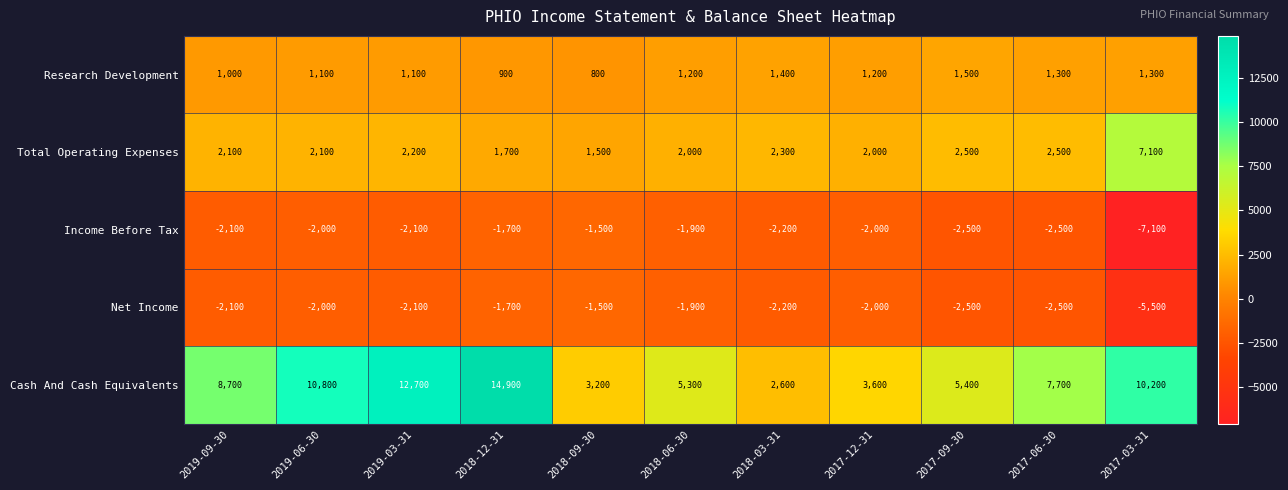

What is the difference between the highest and lowest values at 2019-03-31?

14800